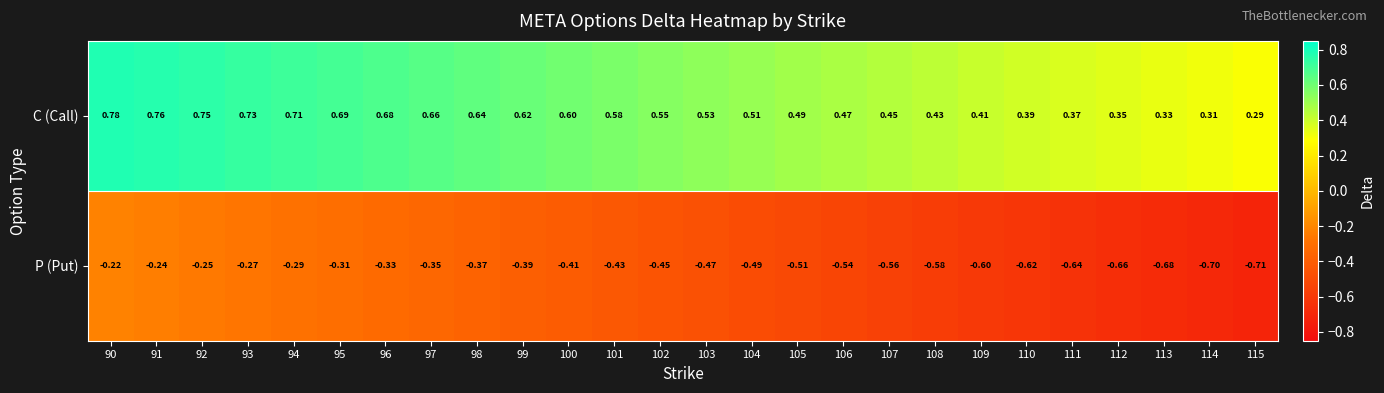

Rank the series by their average value, from highest to lowest.

C (Call), P (Put)